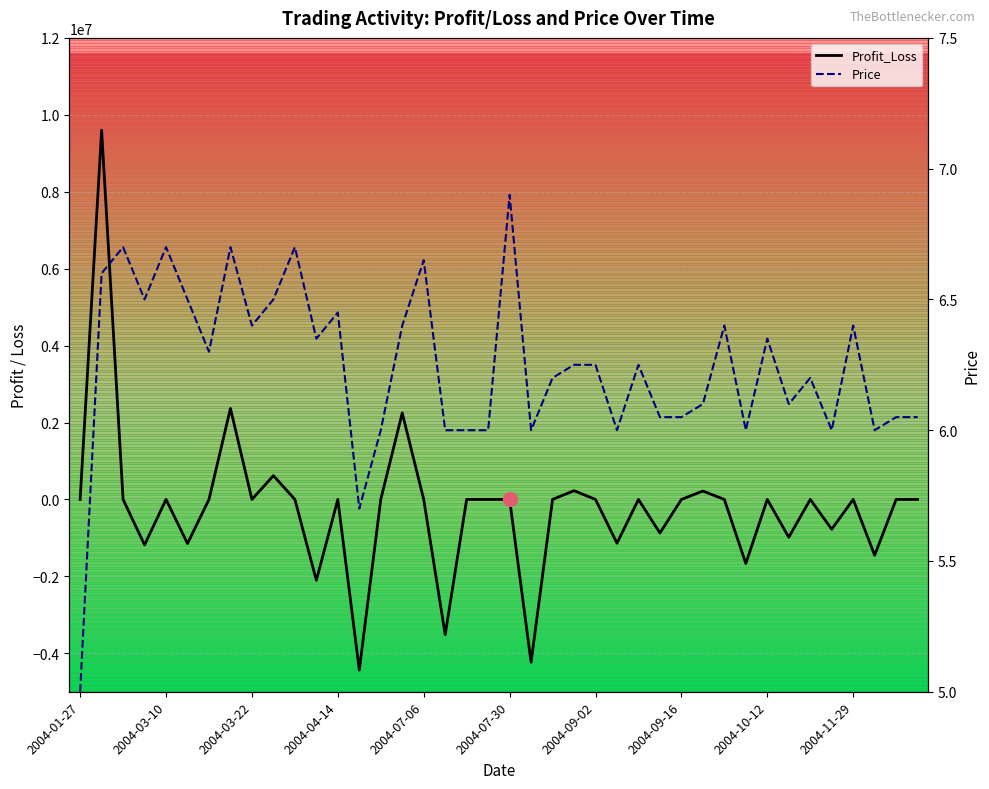

What position from the right is 13?

27